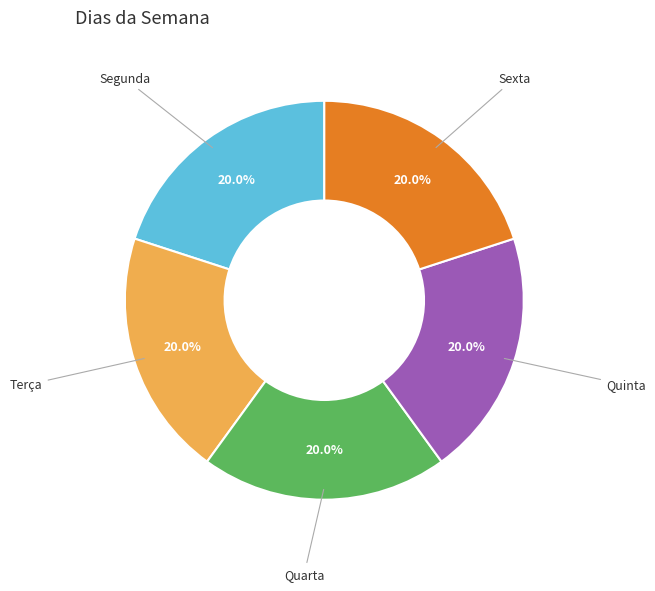

Combined, what portion of the pie is Segunda and Terça?

40.0%